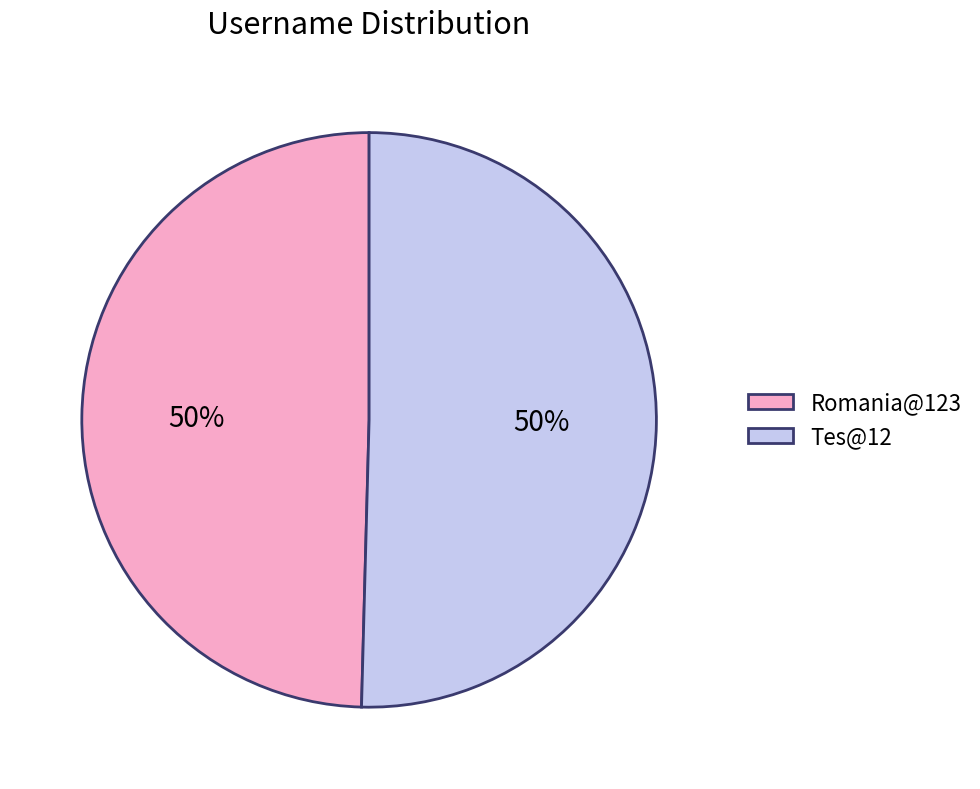

Combined, do Tes@12 and Romania@123 account for over 50%?

Yes